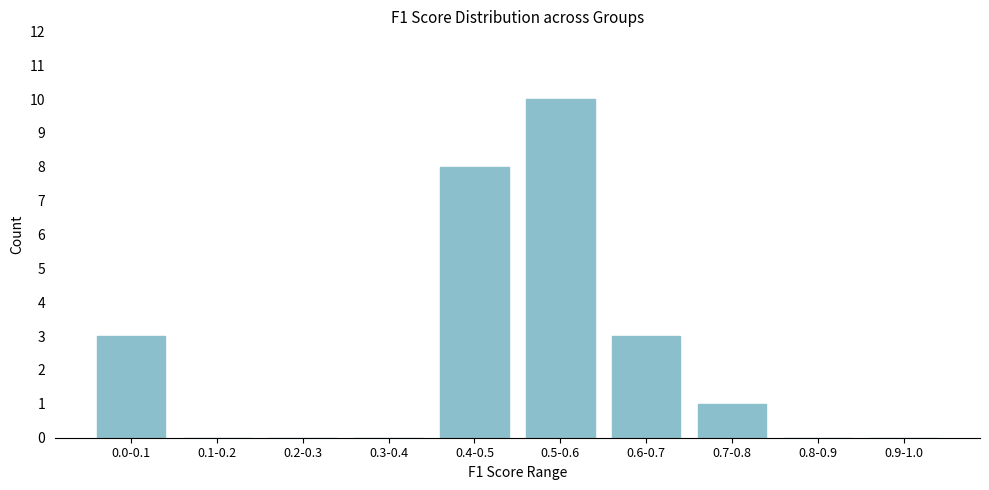

Reading right to left, what are all the values shown in this chart?

0.9-1.0=0	0.8-0.9=0	0.7-0.8=1	0.6-0.7=3	0.5-0.6=10	0.4-0.5=8	0.3-0.4=0	0.2-0.3=0	0.1-0.2=0	0.0-0.1=3